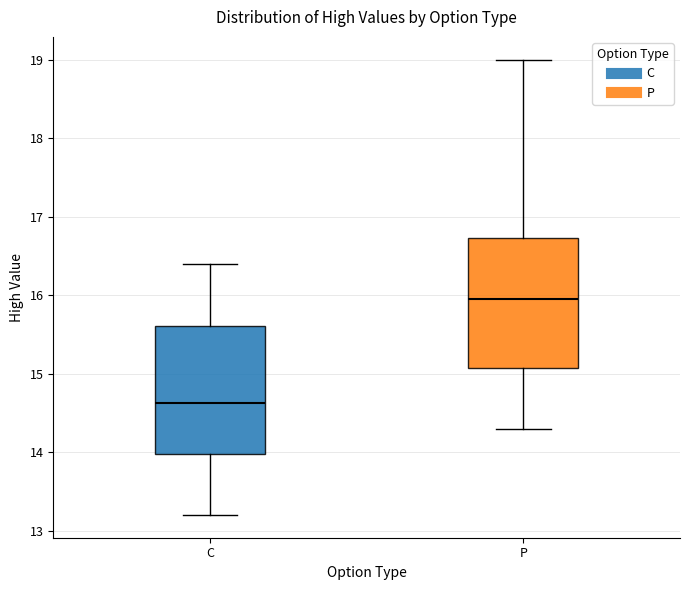

Where is the upper edge of the box for C on the y-axis? The values are not printed on the chart, so give them approximately, as read against the axis.

15.6